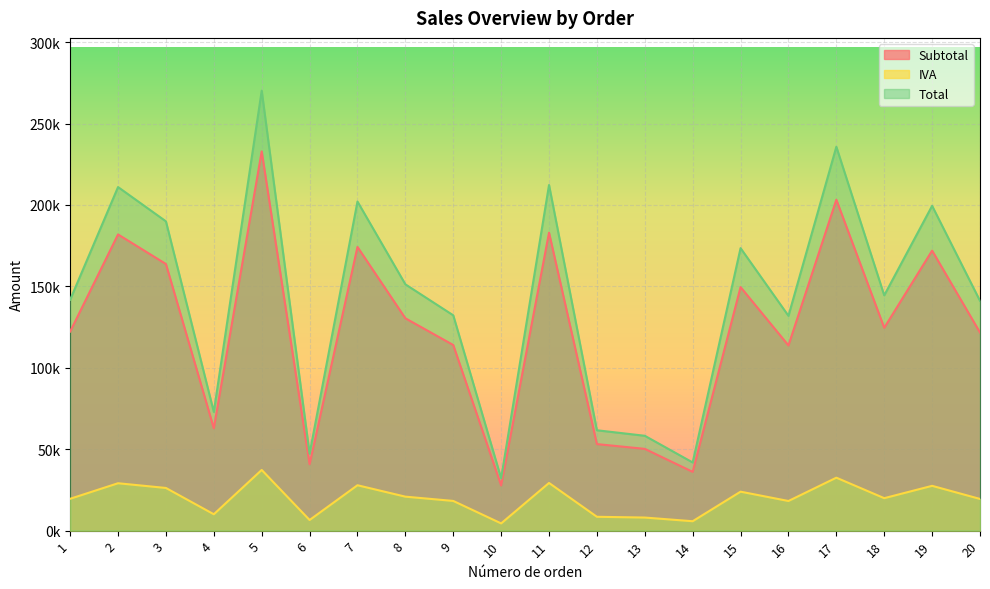

Between 8 and 20, which series saw the biggest shift?

Total